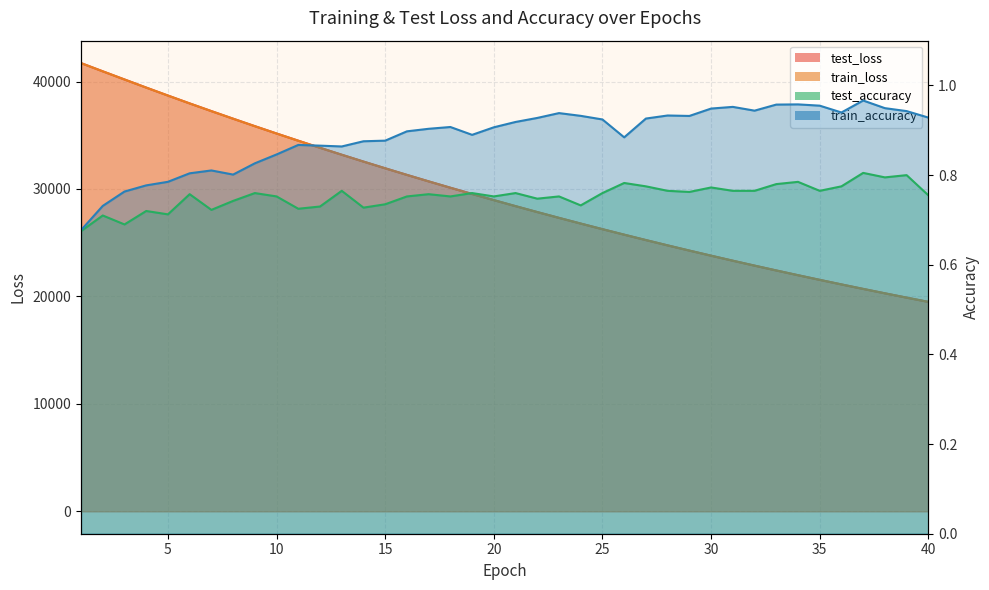

The test_accuracy series shows 0.8 at 38. True or false?

True